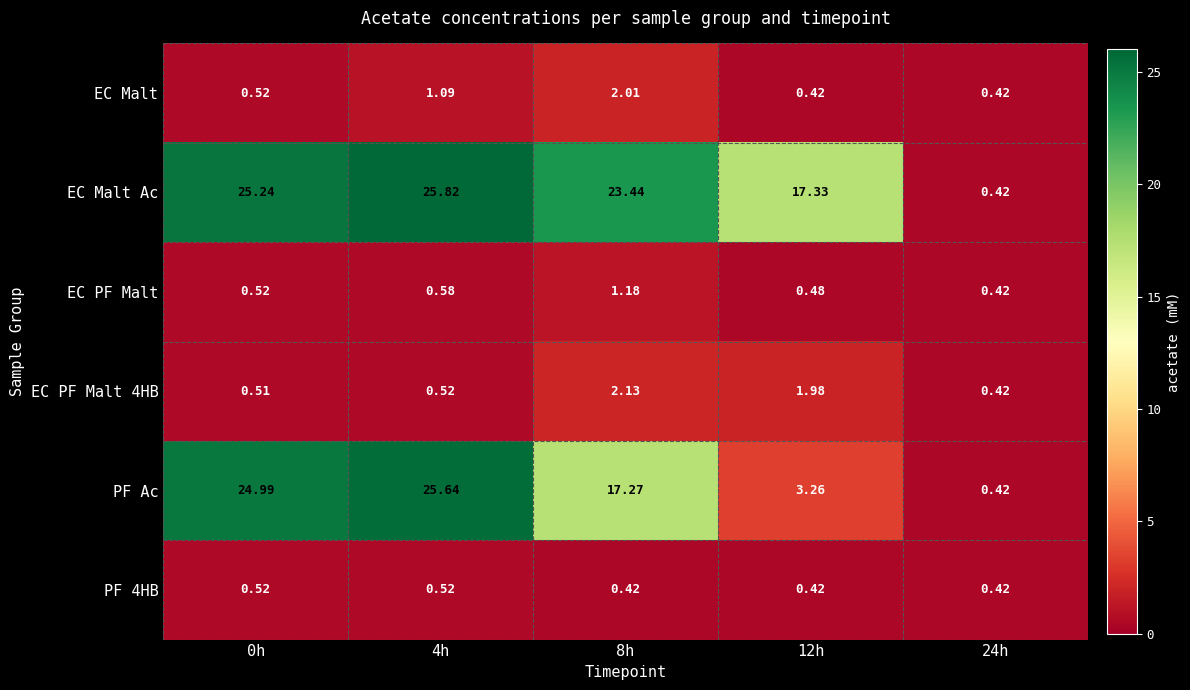

Which series changed the most between 4h and 12h?

PF Ac